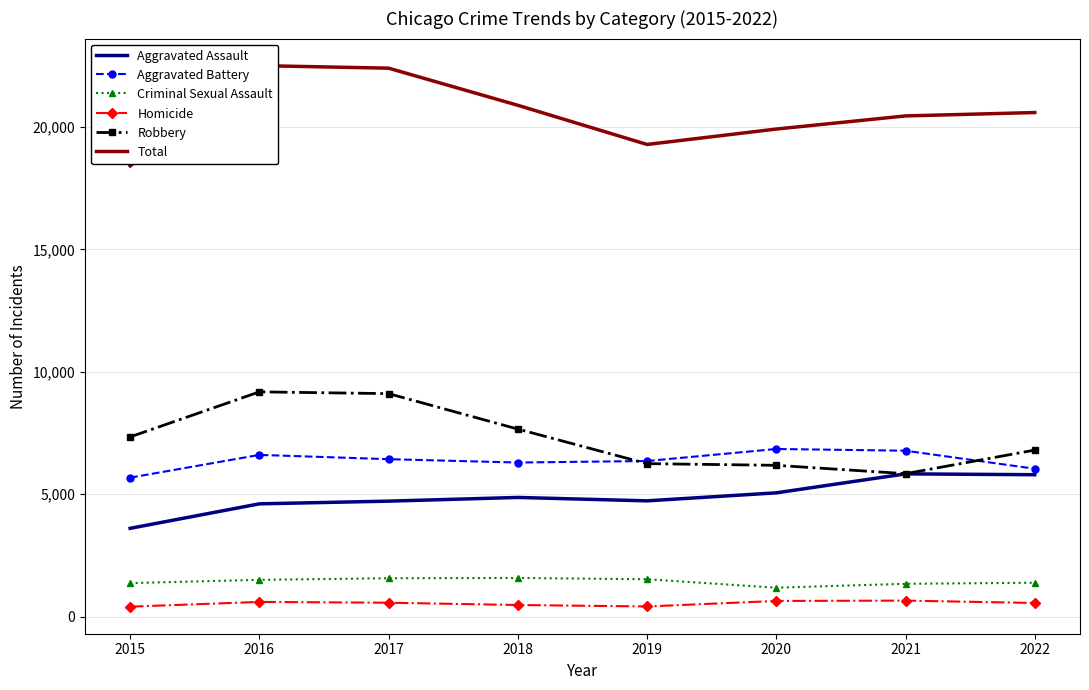

How many lines are shown in the chart?

6